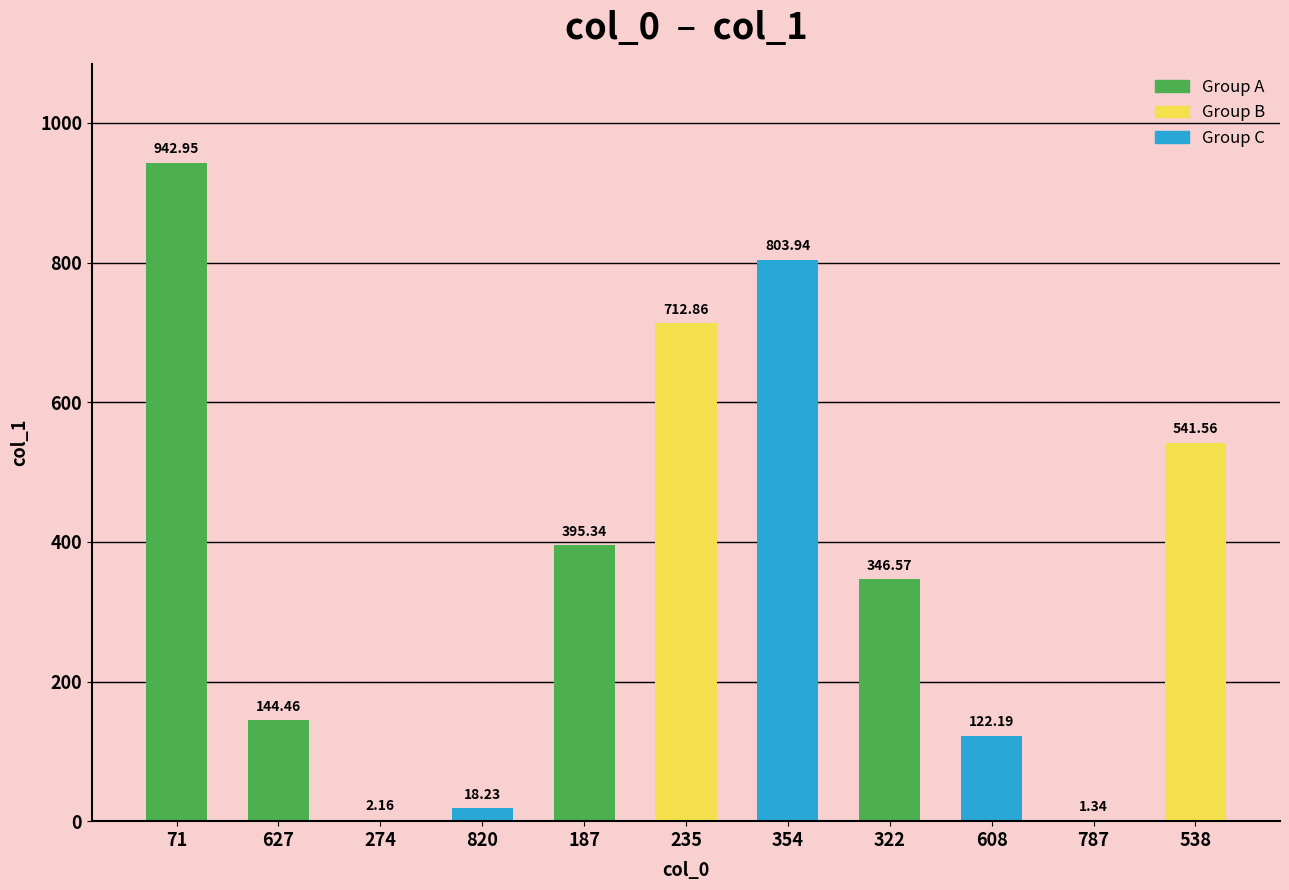

Where is the data nearest to the value 472?

538